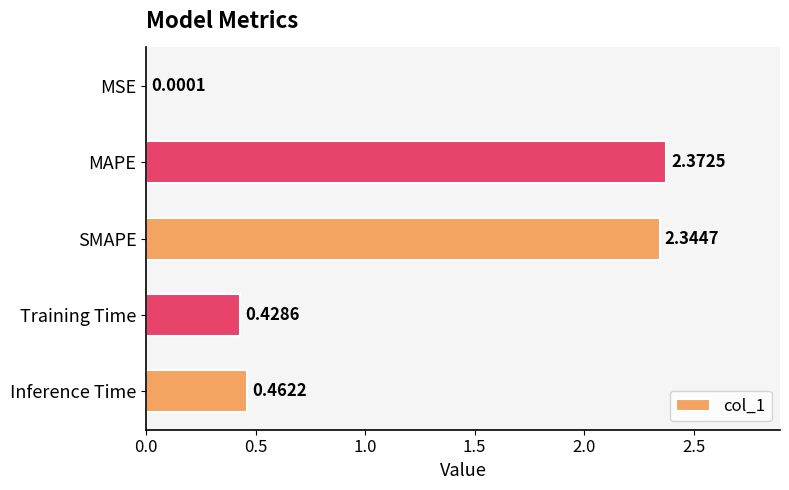

What is the sum of the values at MAPE and Training Time?

2.8